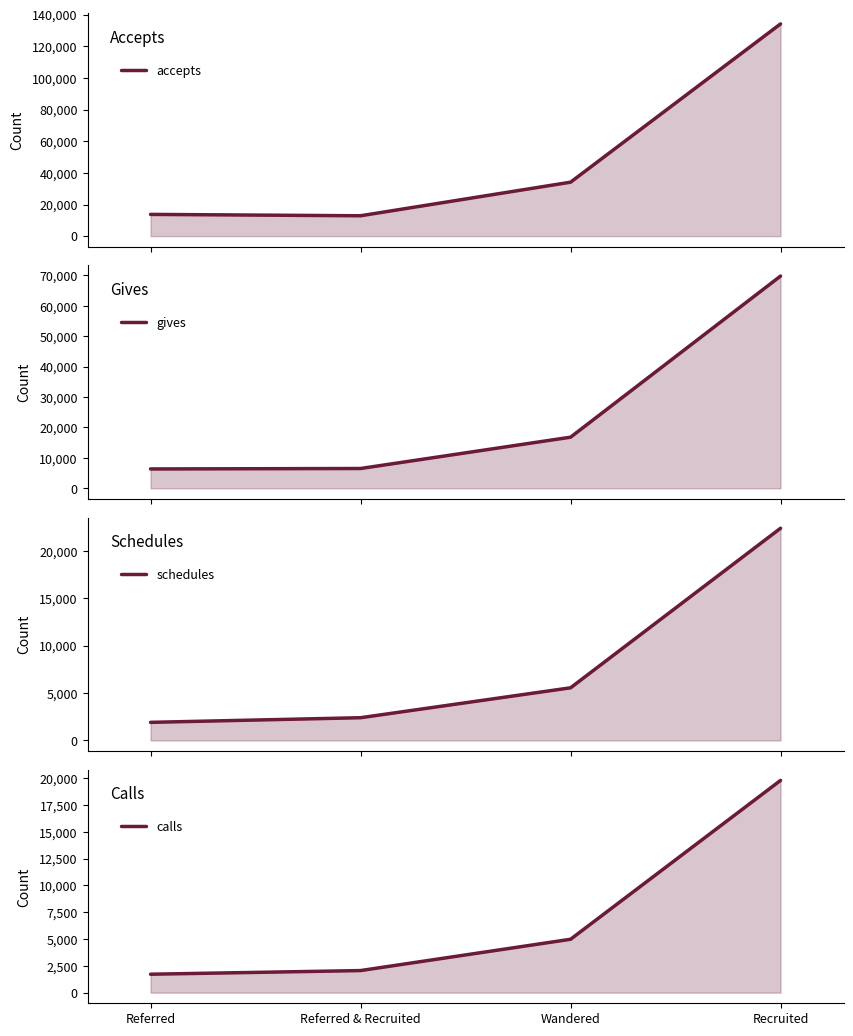

What is the smallest value displayed?

1721